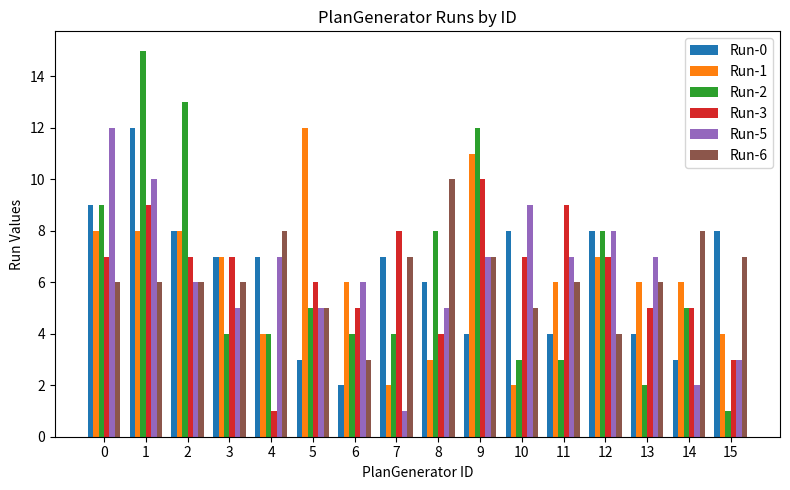

At which category is the sum across all series the highest?

1